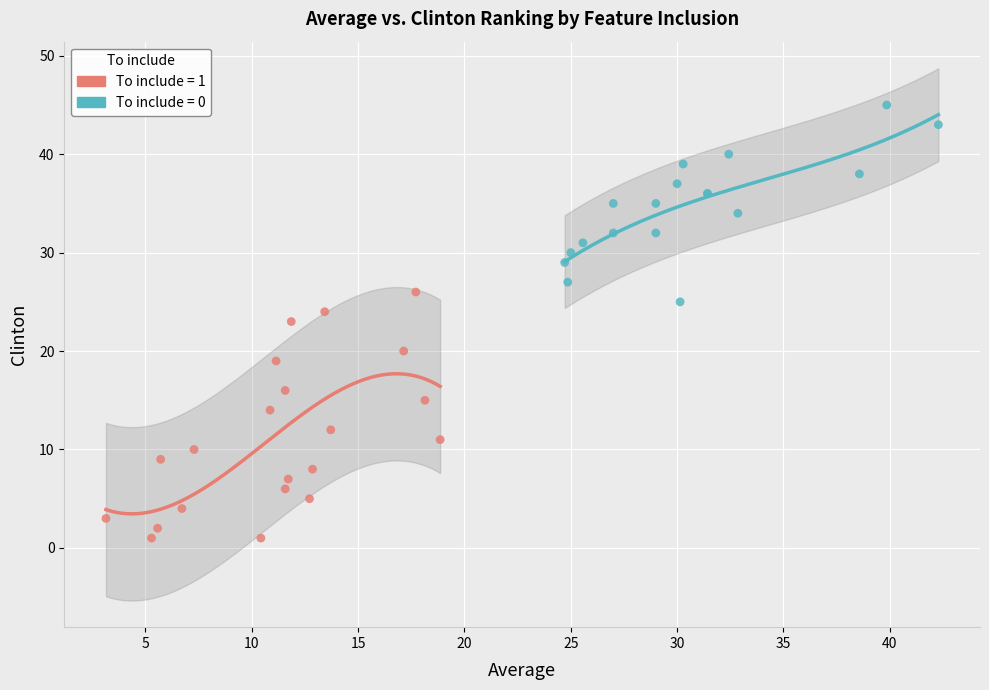

Which series contains the highest Y value?

To include = 0